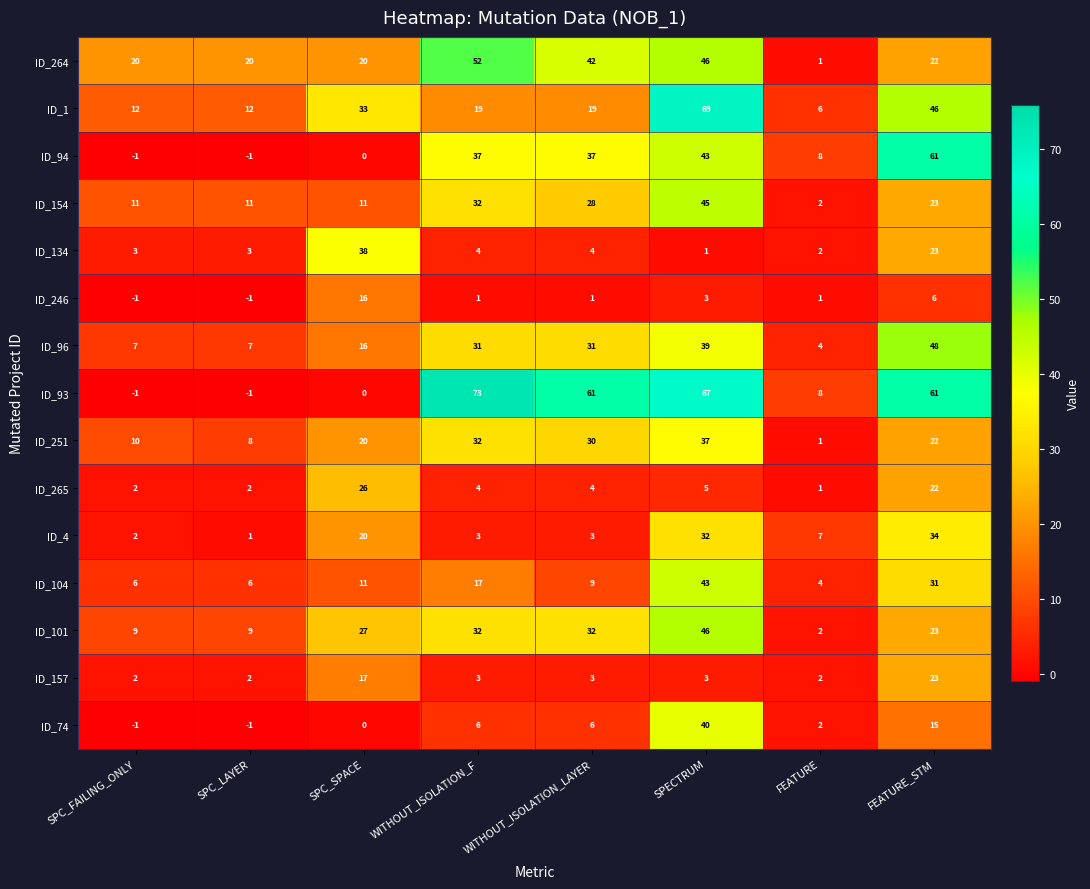

List the series in order of their peak value, highest first.

ID_93, ID_1, ID_94, ID_264, ID_96, ID_101, ID_154, ID_104, ID_74, ID_134, ID_251, ID_4, ID_265, ID_157, ID_246